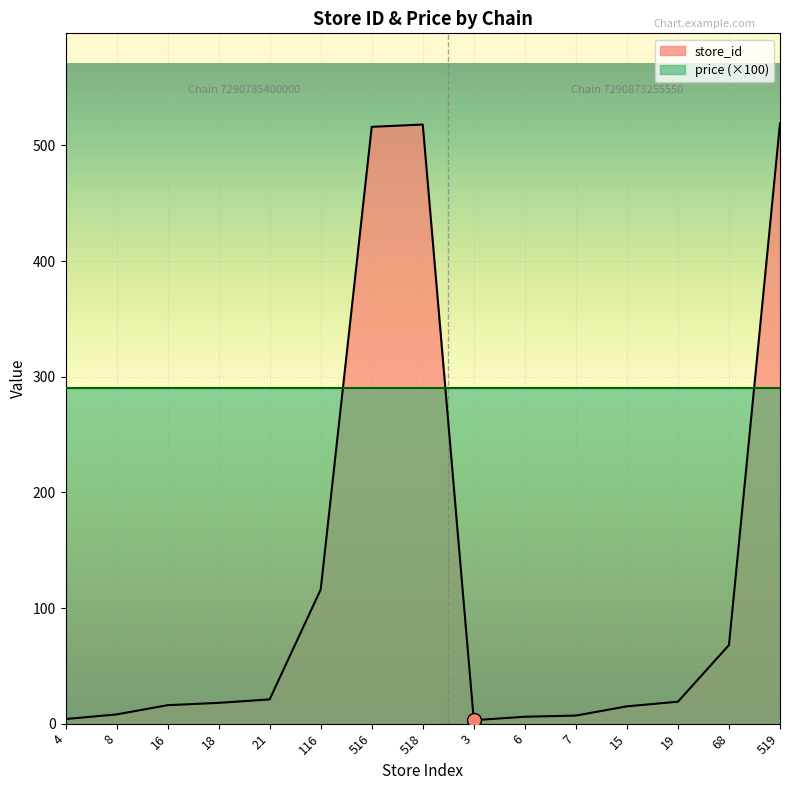

Reading left to right, transcribe all the data shown in this chart.

4	8	16	18	21	116	516	518	3	6	7	15	19	68	519